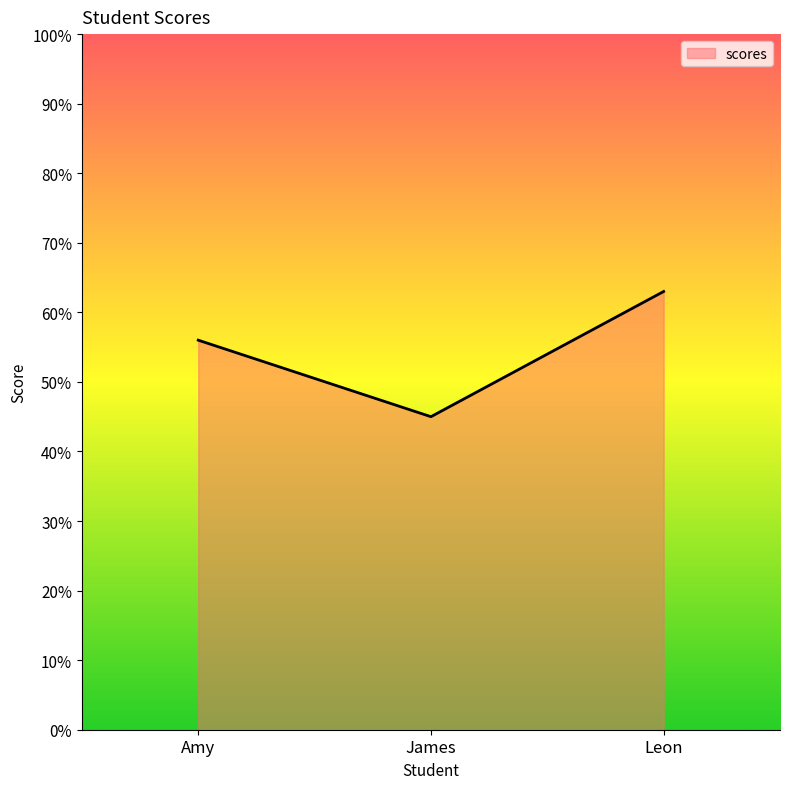

Reading right to left, transcribe all the data shown in this chart.

63	45	56